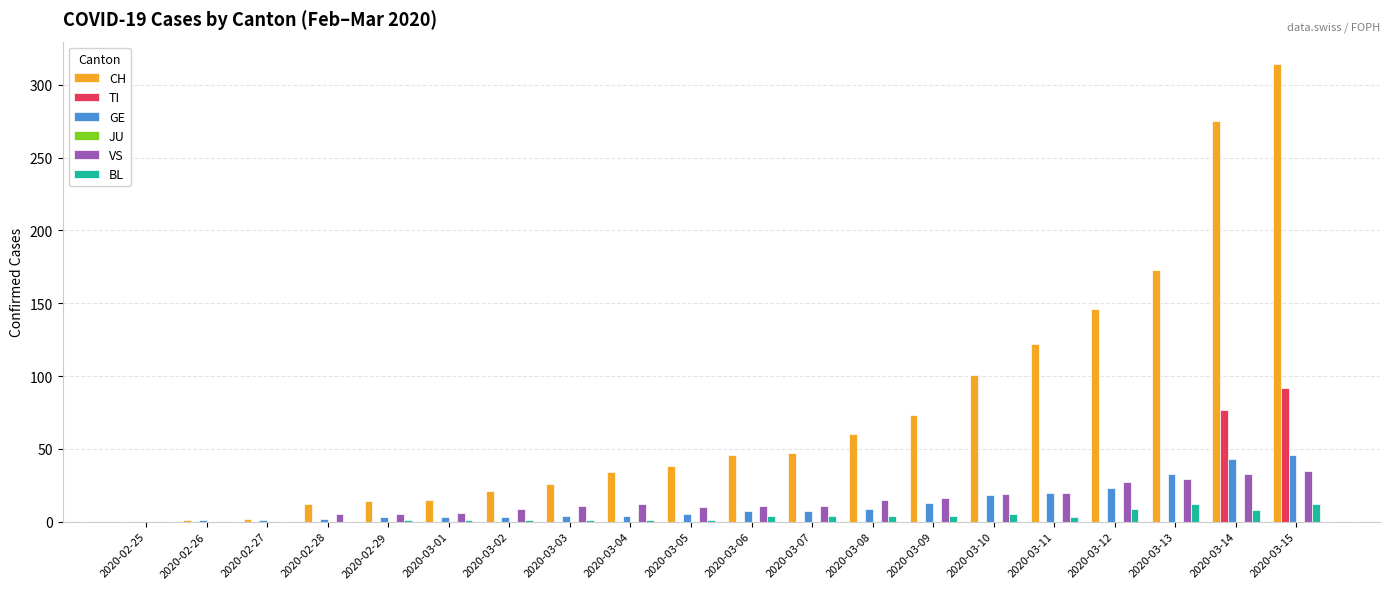

What is the sum of all TI values?

169